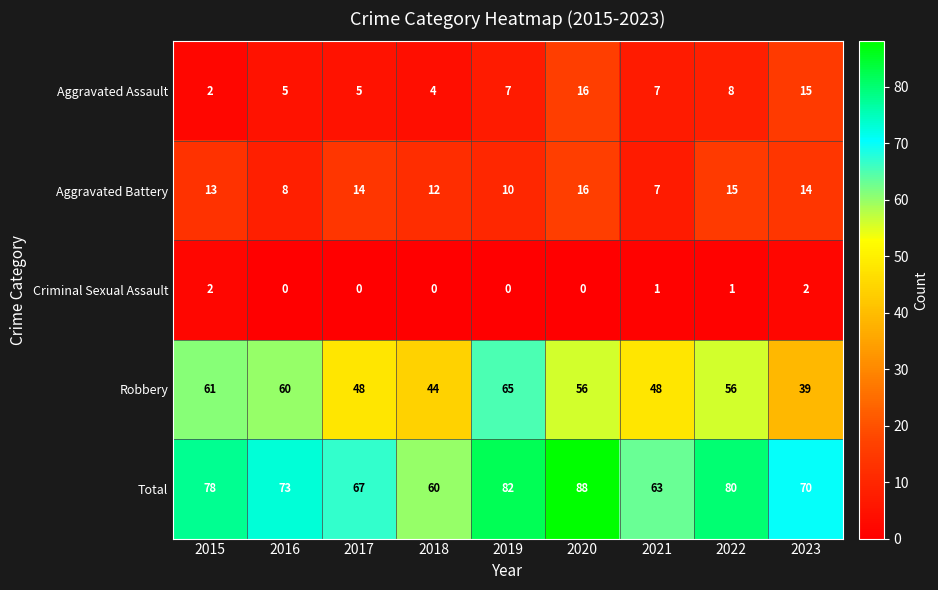

How many data points in Robbery are less than 56?

4